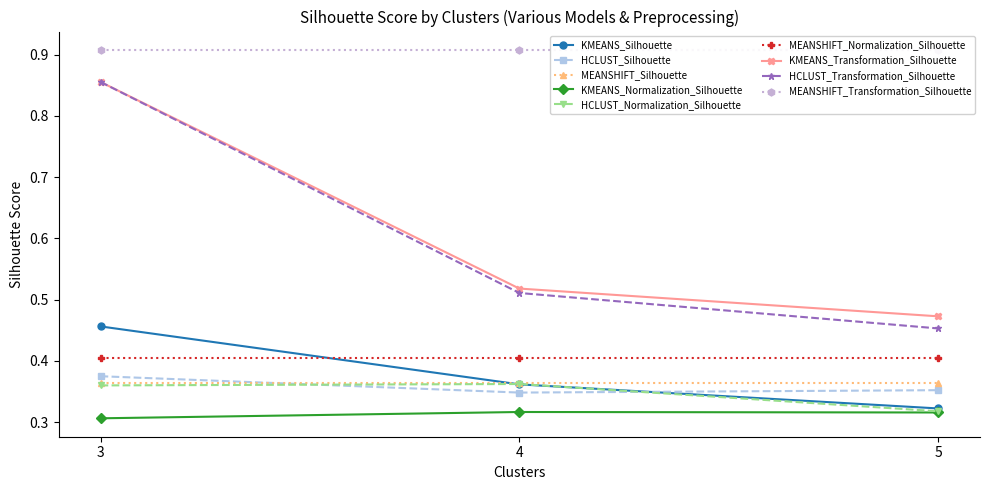

Which series has the largest total across all categories?

KMEANS_Transformation_Silhouette